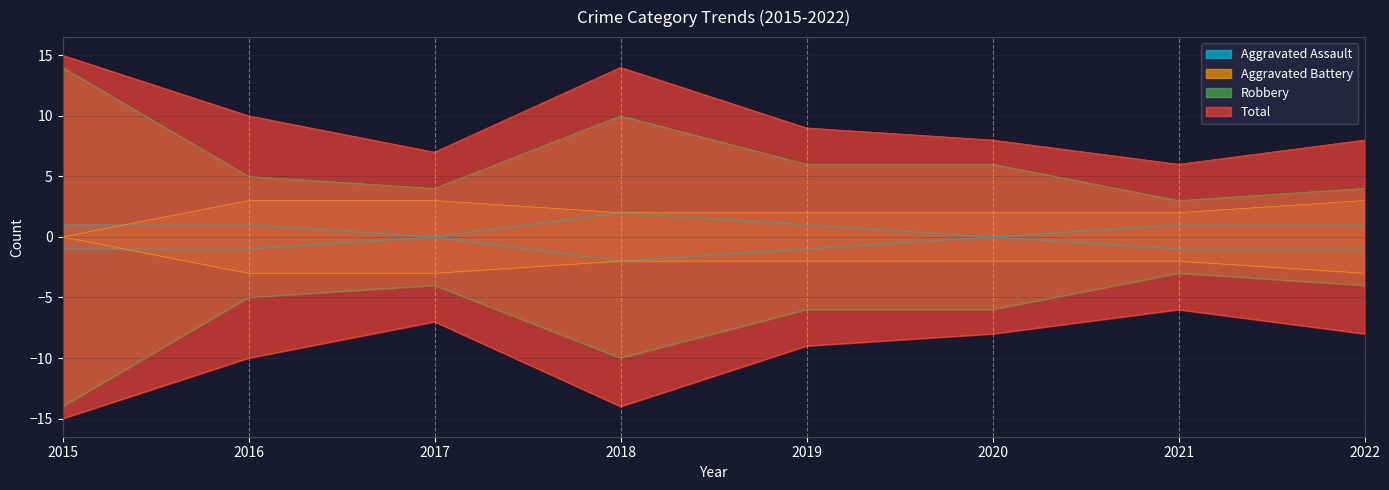

At which label is Aggravated Assault closest to 1?

2015